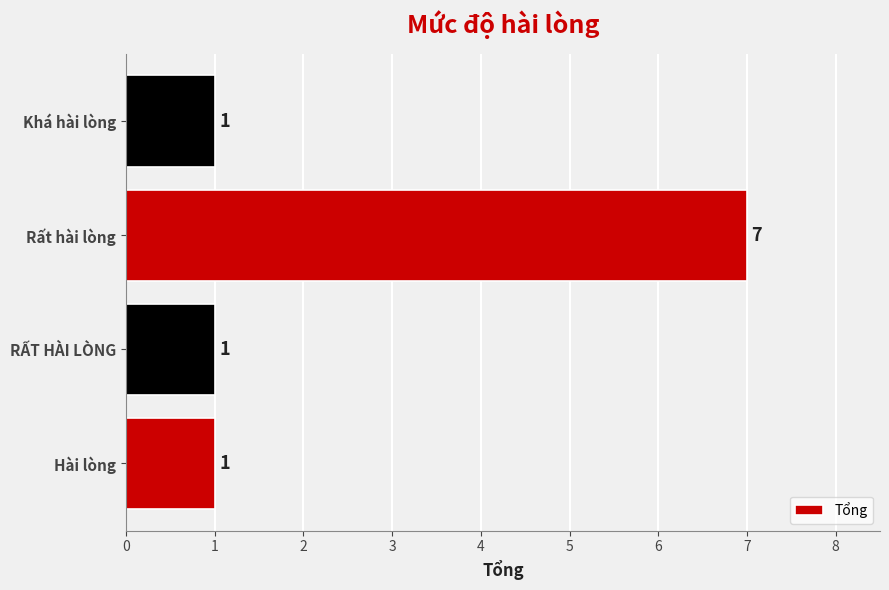

What is the ratio of the value at Khá hài lòng to the value at Hài lòng?

1.0